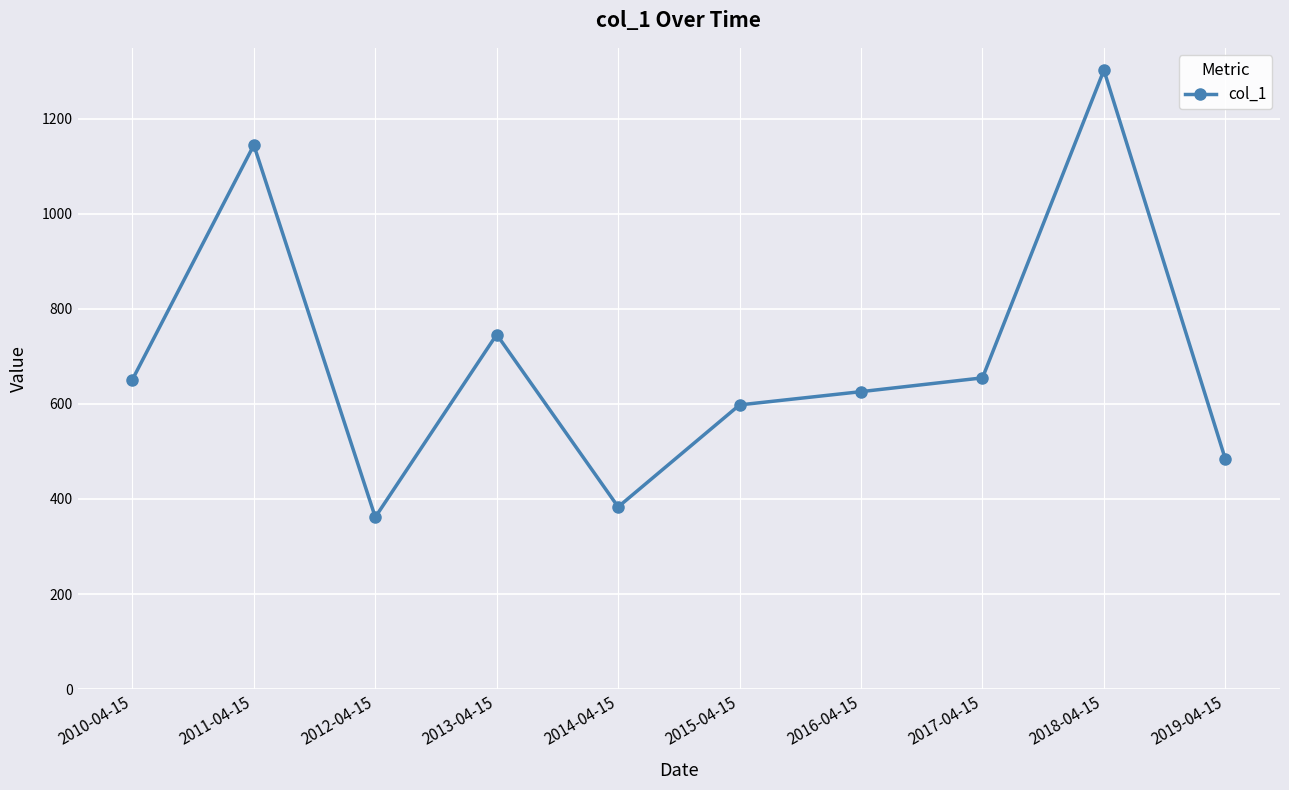

How many data points does each series have?

10